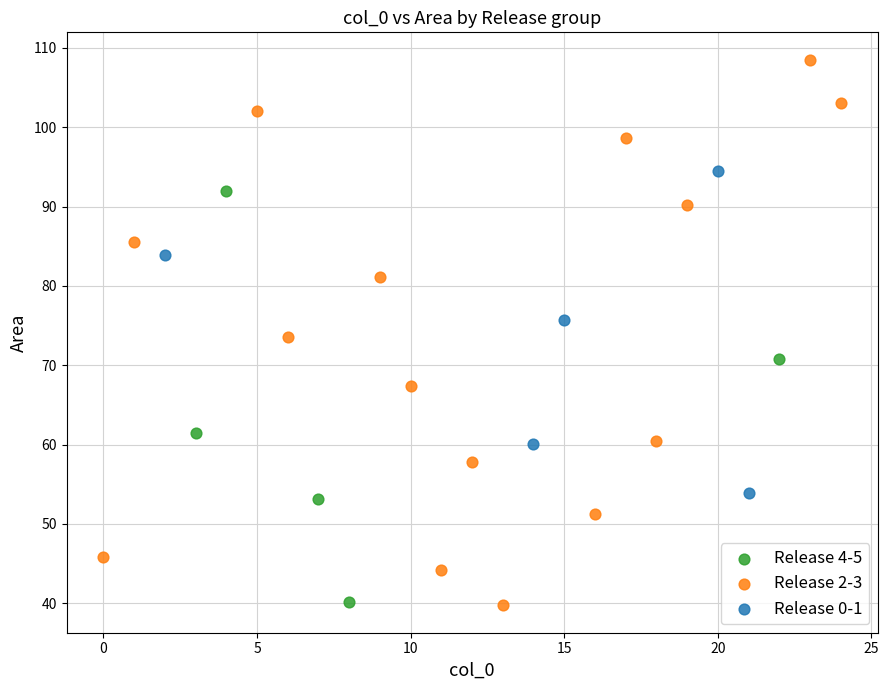

Which series has the largest Y range (max minus min)?

Release 2-3